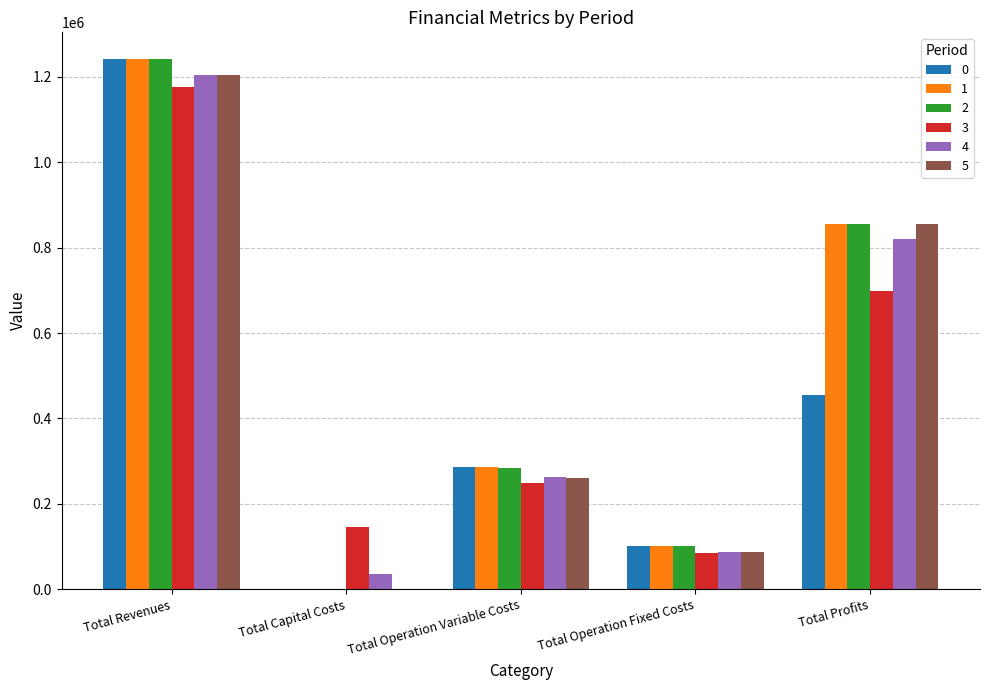

Is it true that 3 equals 2055839.9 at Total Revenues?

False